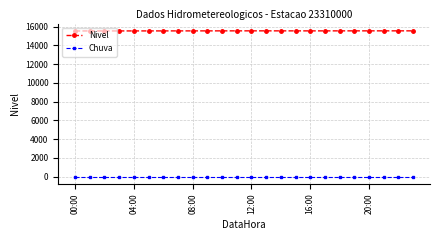

Which series has the widest spread of values?

Nivel